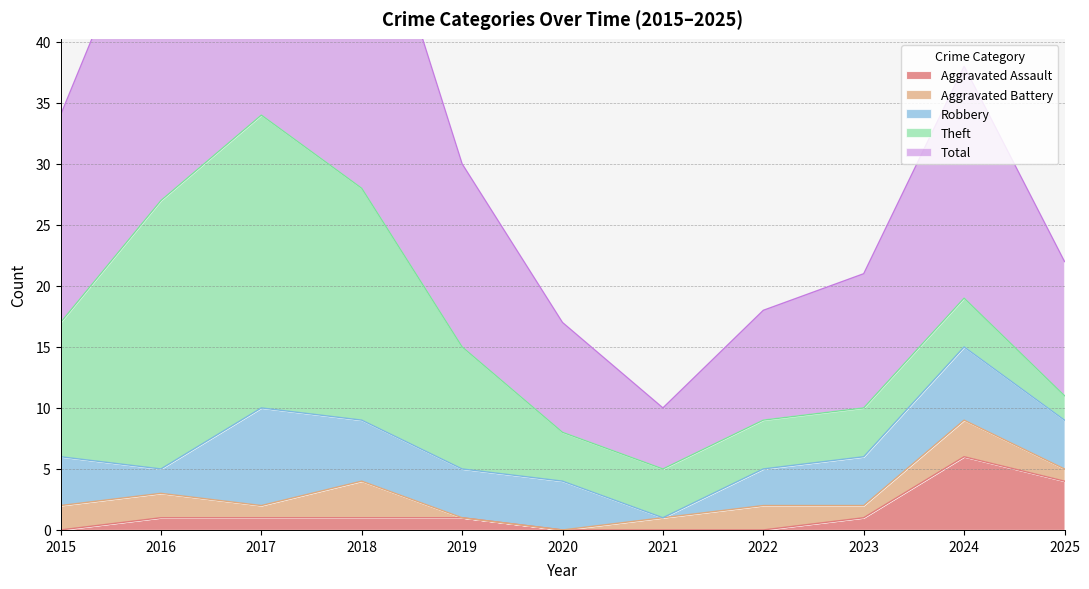

Which series has the largest total across all categories?

Total